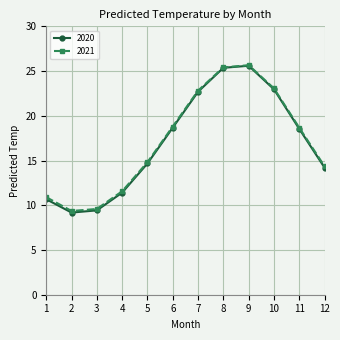

Which series has the widest spread of values?

2020